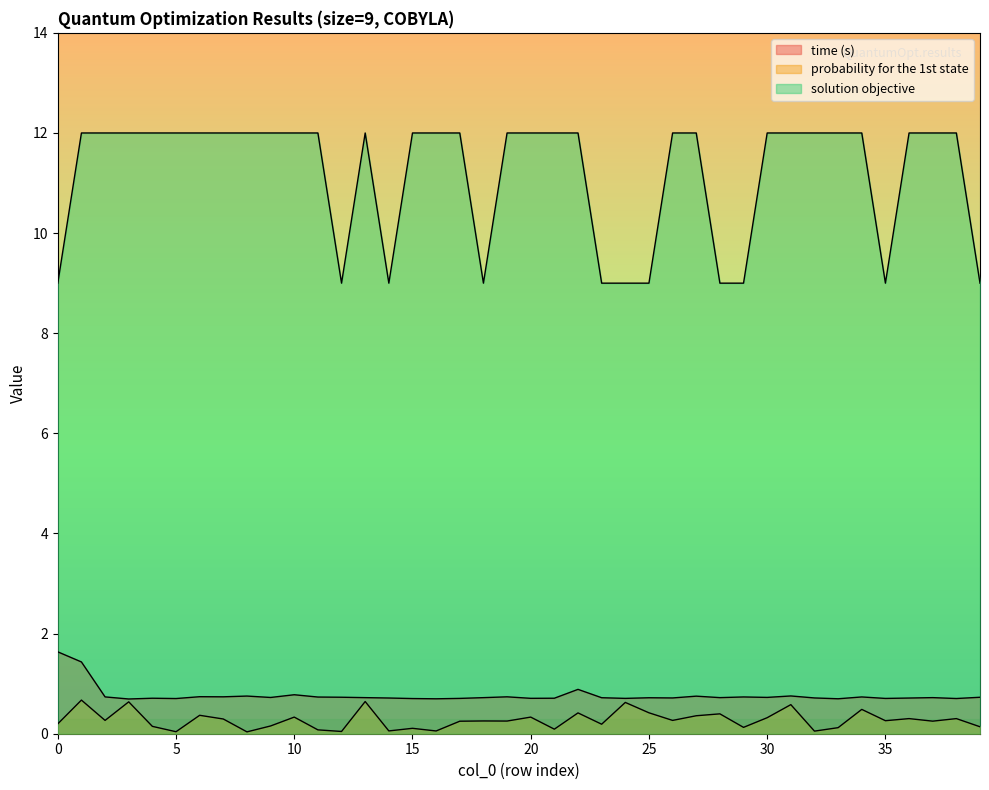

How many interior local peaks does the probability for the 1st state series have?

15